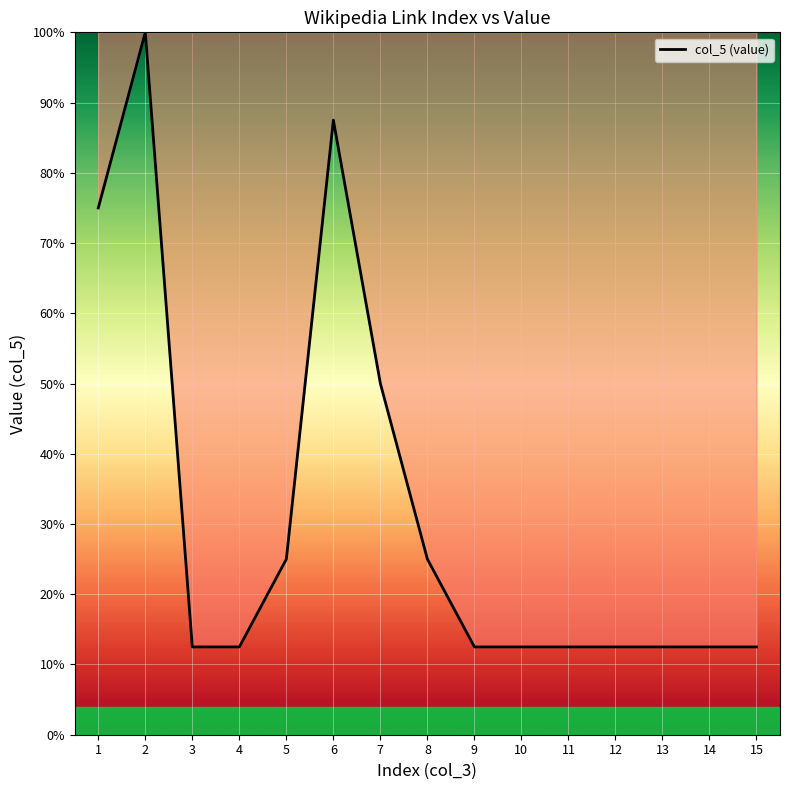

What is the smallest value displayed?

12.5